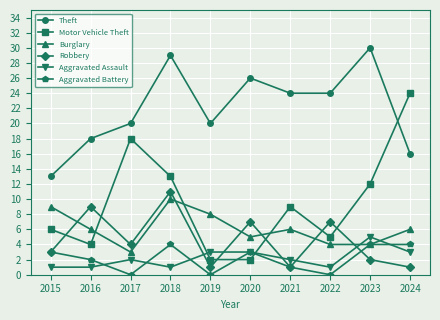

At how many categories does at least one series exceed 17?

9